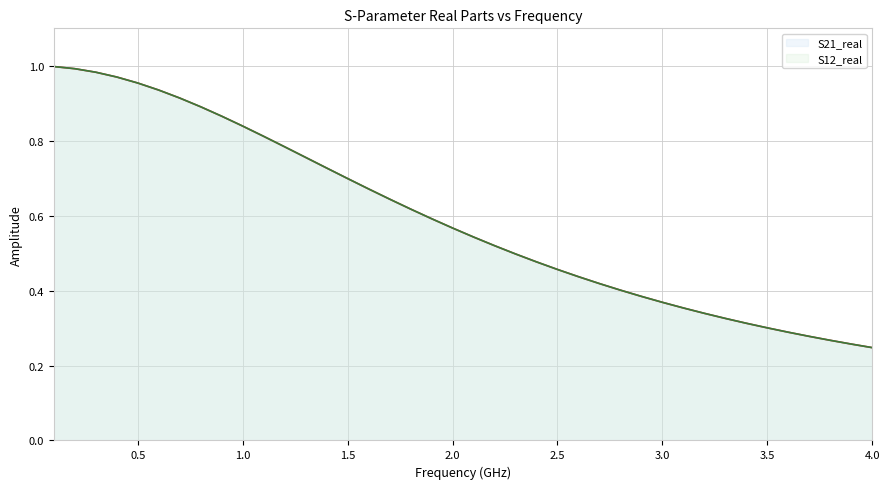

Does the chart display data point markers on the line(s)?

No